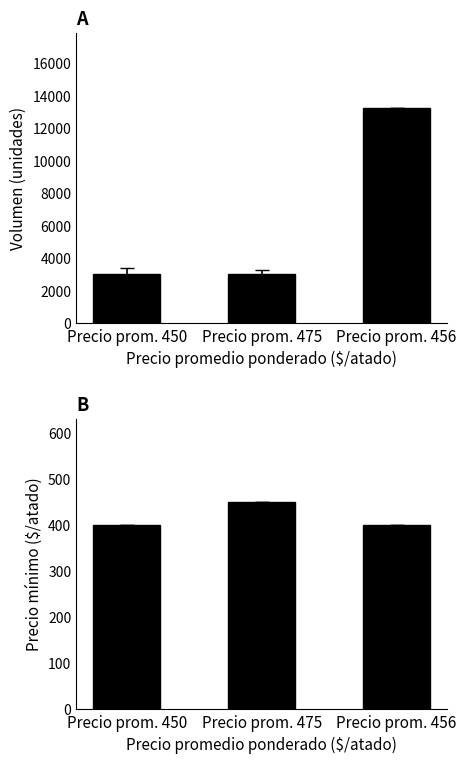

Is the value of Precio mínimo at Precio prom. 475 greater than the value of Volumen at Precio prom. 450?

No